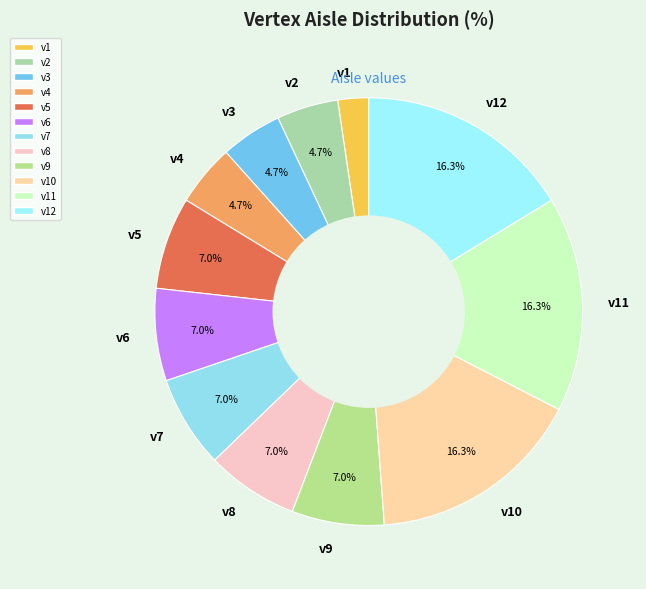

Which has a higher value, v3 or v5?

v5